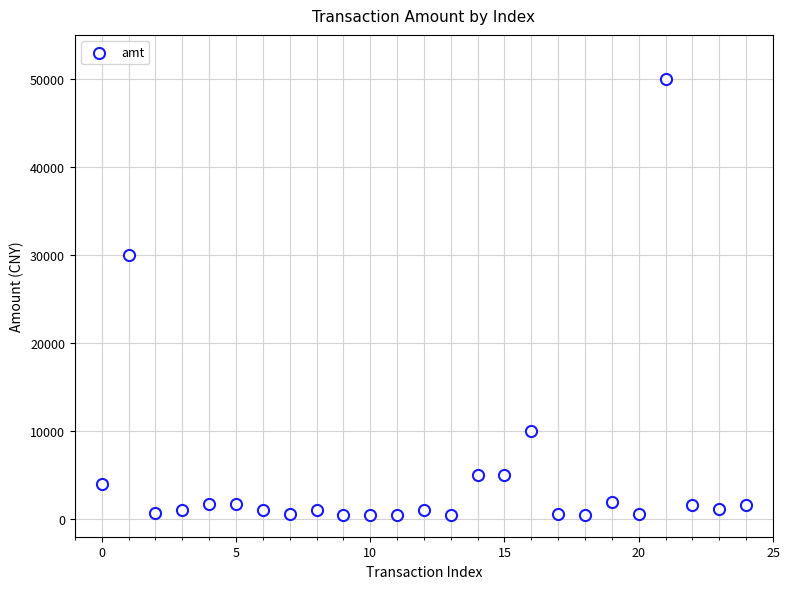

What Y value in the scatter plot is closest to 25249?

30000.0